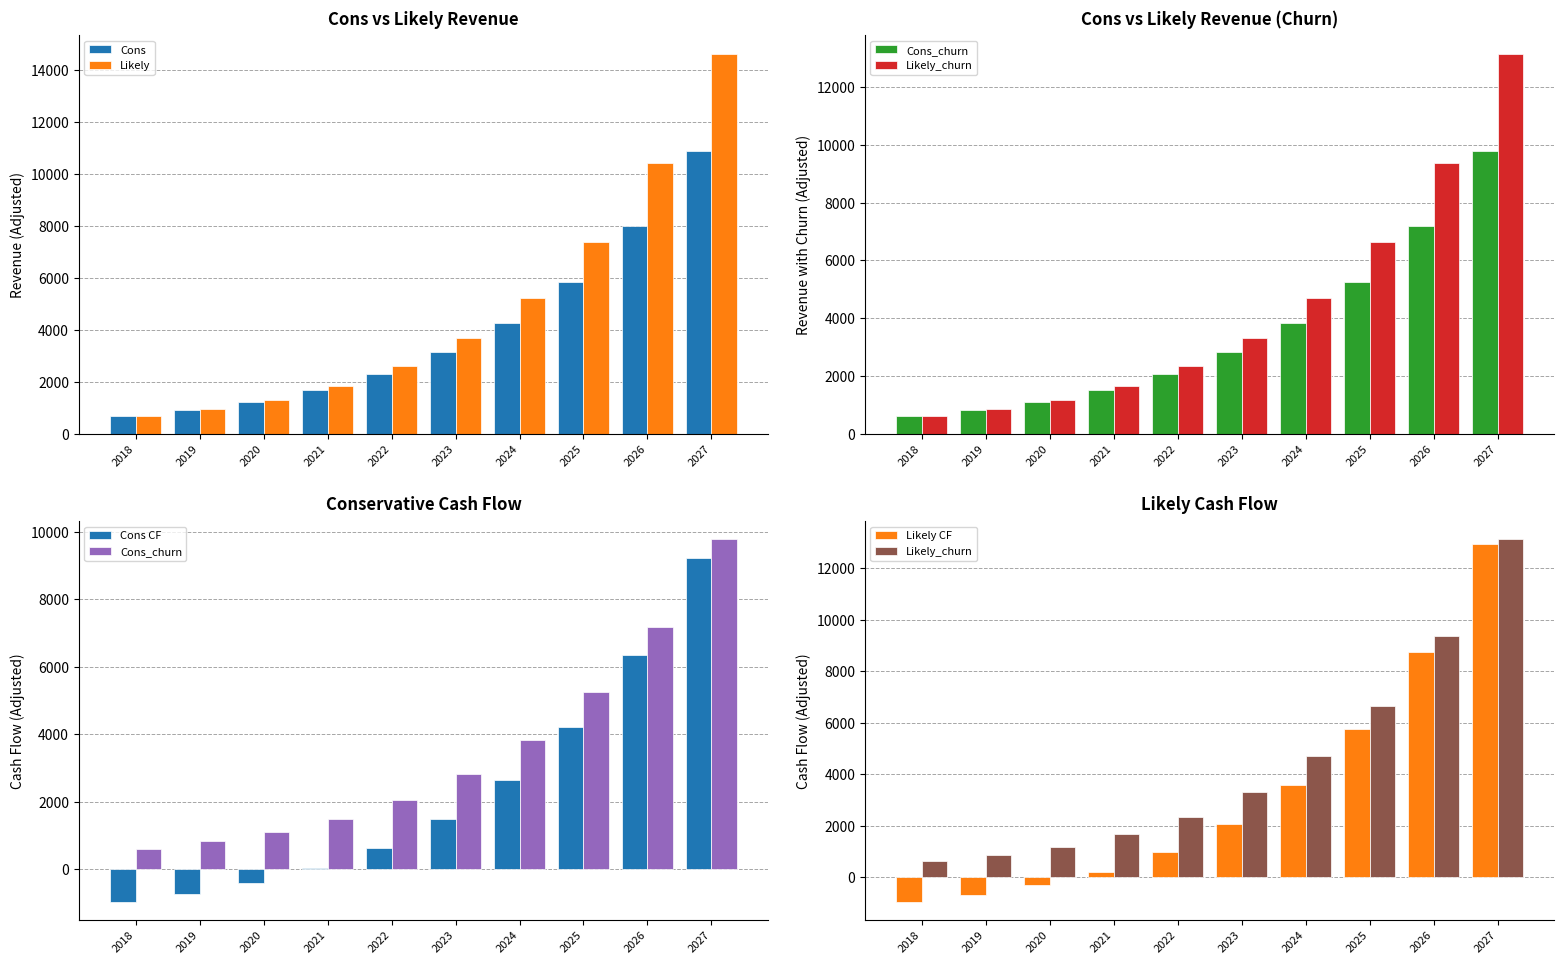

What is the difference between the maximum and minimum values in the Likely_churn series?

12520.8